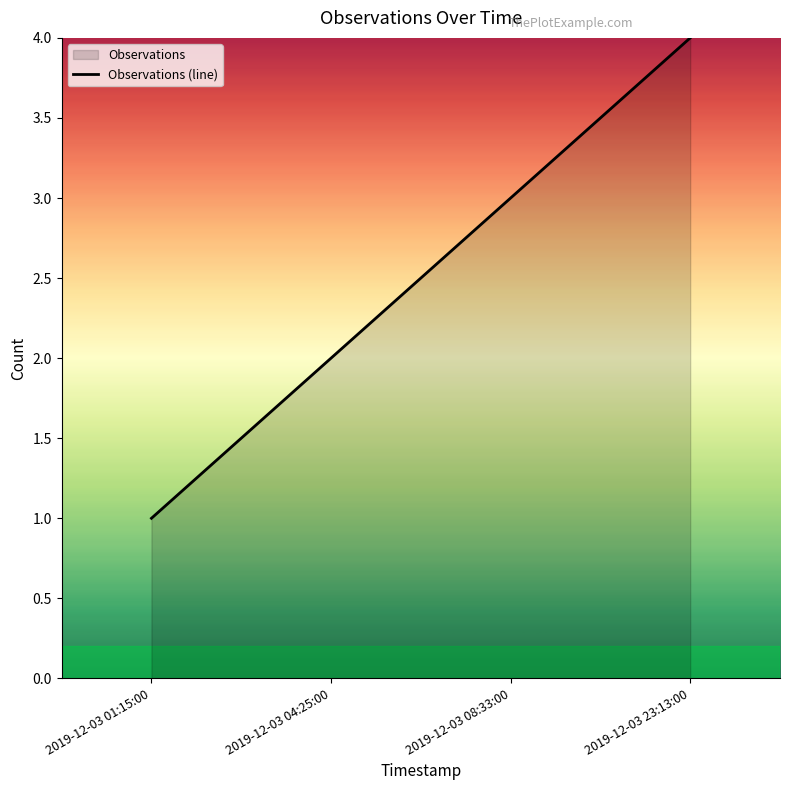

What is the value of the 4th point from the left?

4